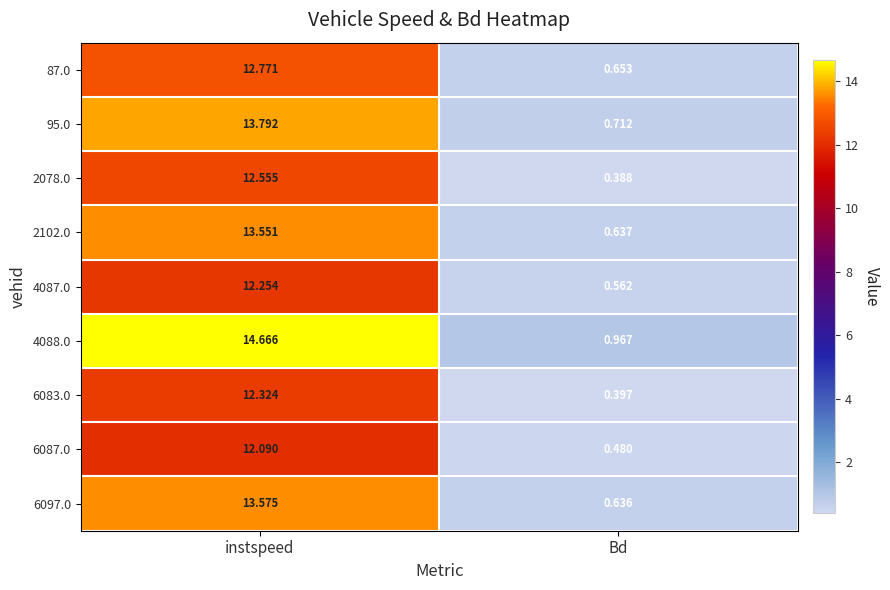

How many series are shown in this chart?

9